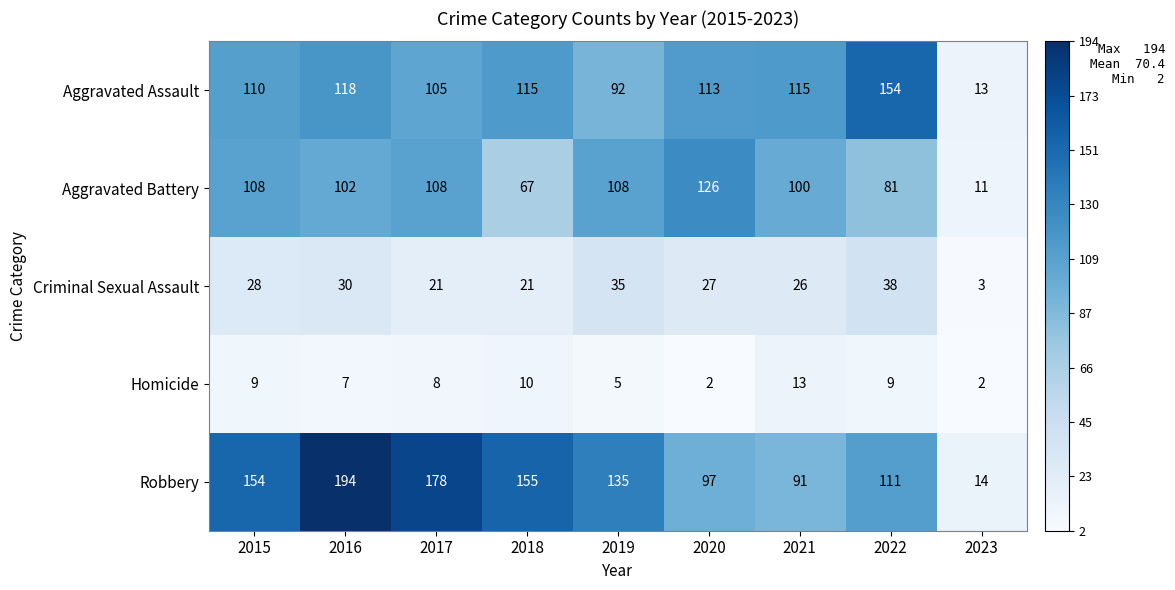

Count the number of categories in the chart.

9